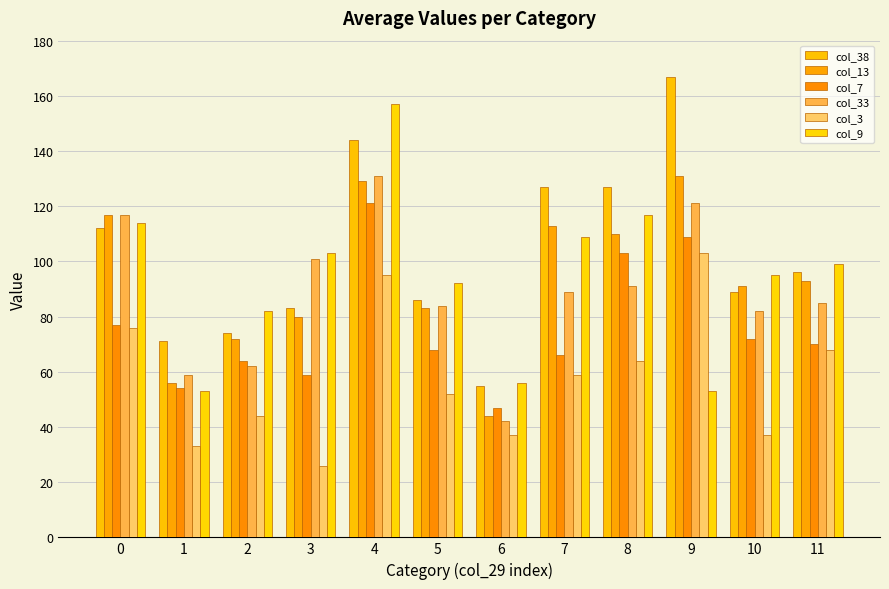

Between 0 and 9, which series saw the biggest shift?

col_9